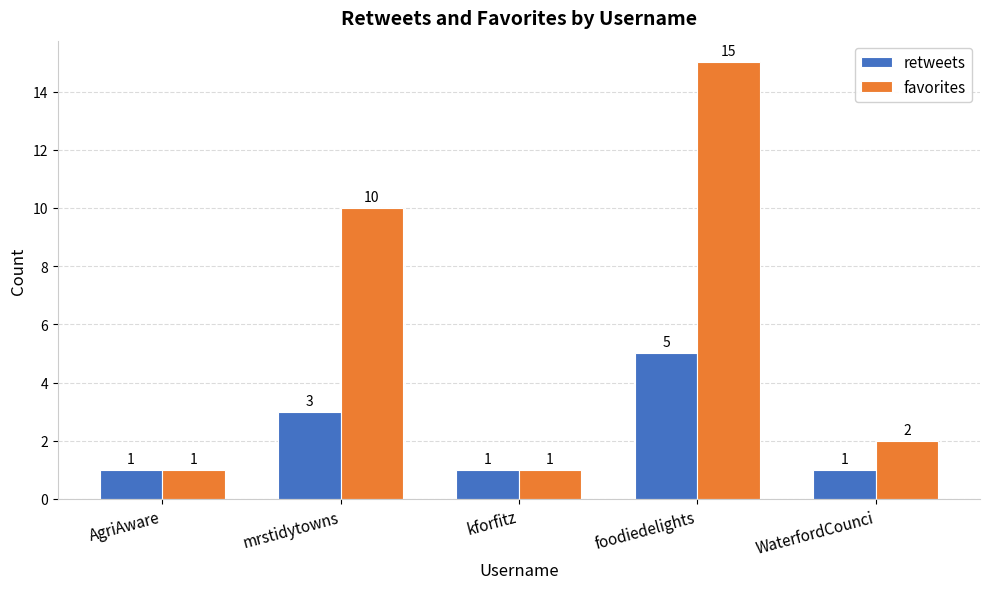

The value of retweets at kforfitz is 0. True or false?

False